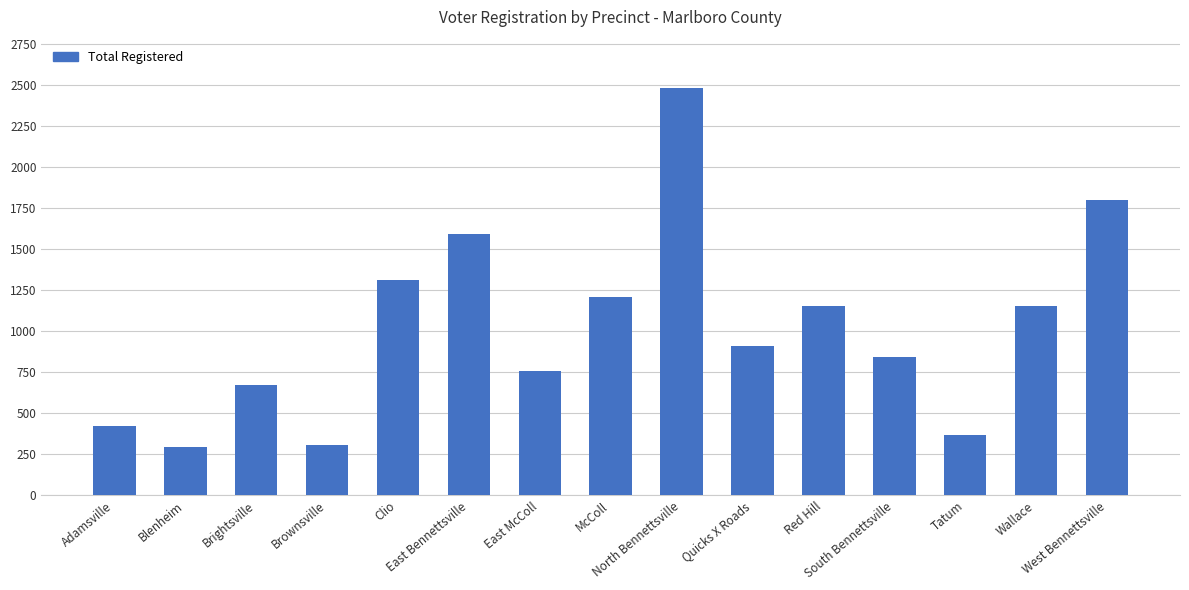

Where is the data nearest to the value 1385?

Clio